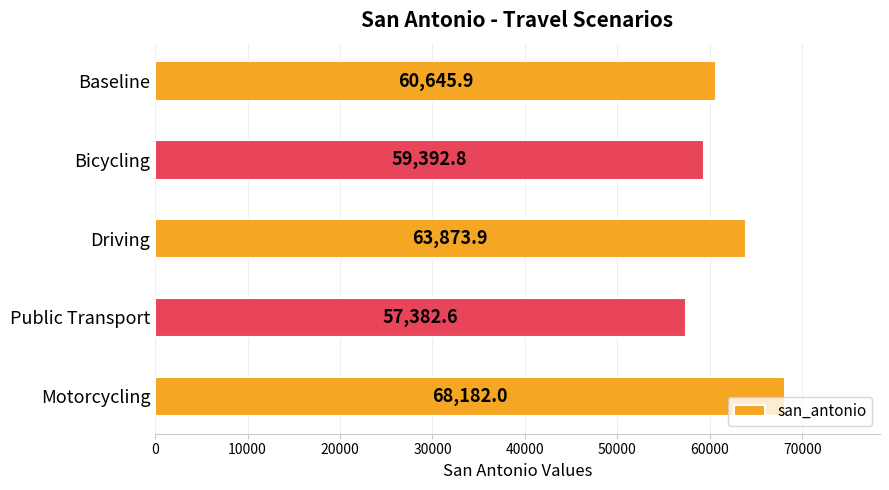

Does the chart contain stacked bars?

No